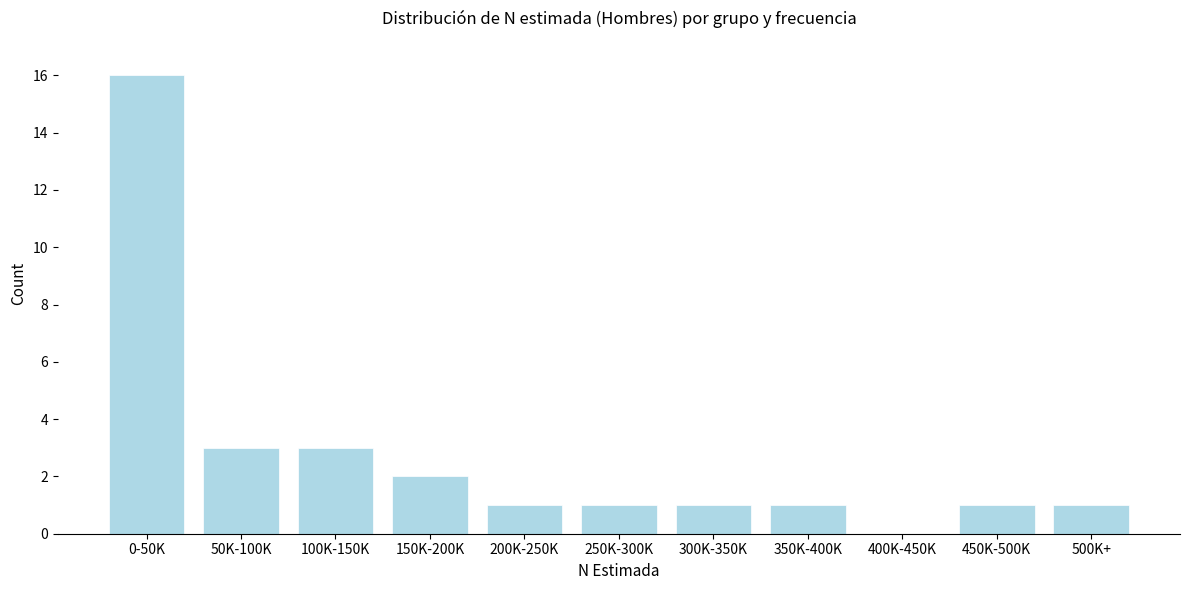

Reading left to right, transcribe all the data shown in this chart.

0-50K=16	50K-100K=3	100K-150K=3	150K-200K=2	200K-250K=1	250K-300K=1	300K-350K=1	350K-400K=1	400K-450K=0	450K-500K=1	500K+=1